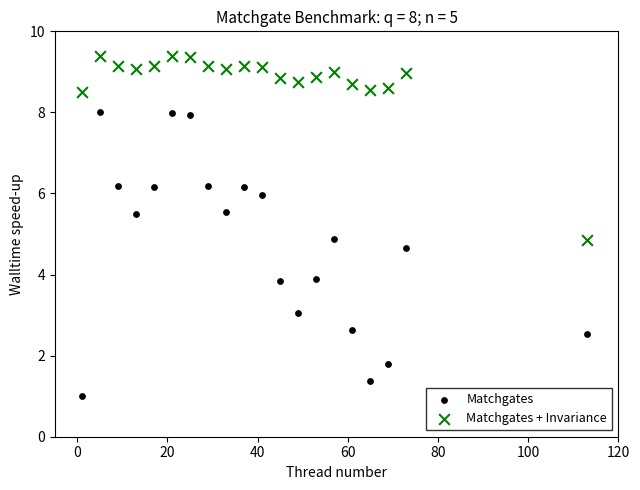

Which series reaches the maximum Y coordinate?

Matchgates + Invariance